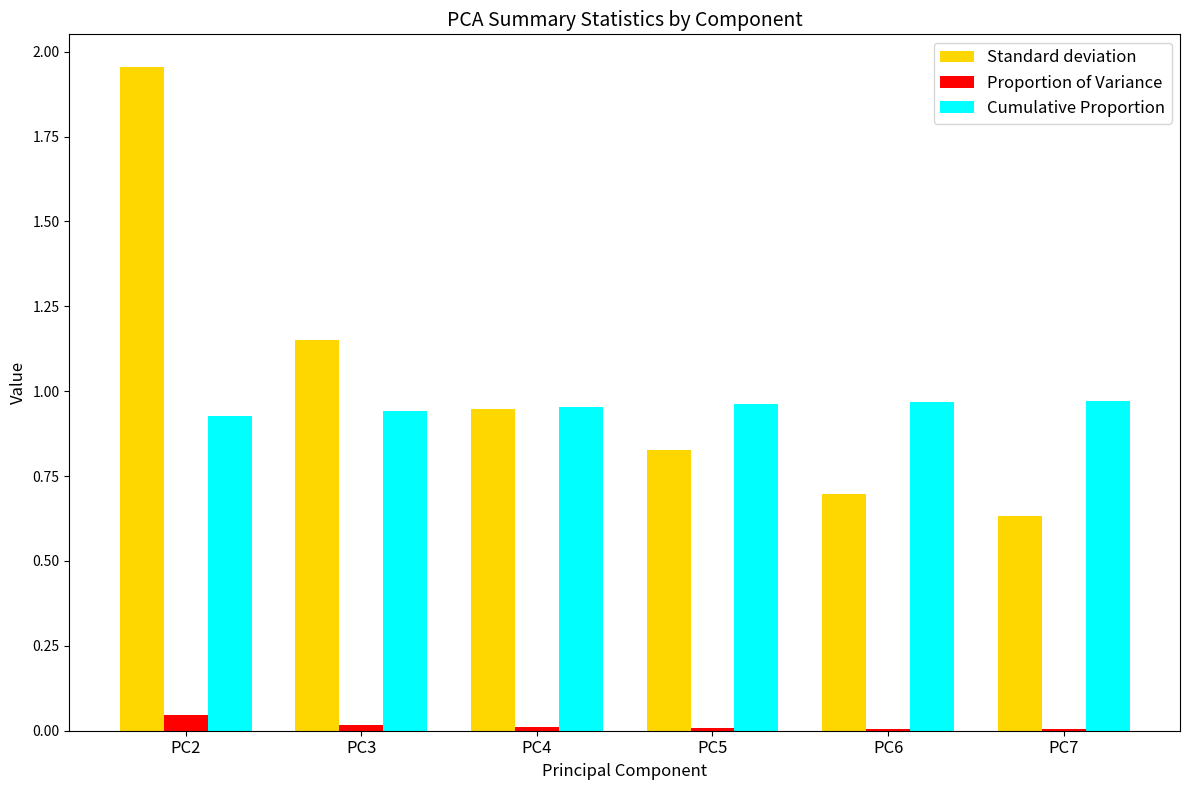

Which category has the highest value in the Standard deviation series?

PC2